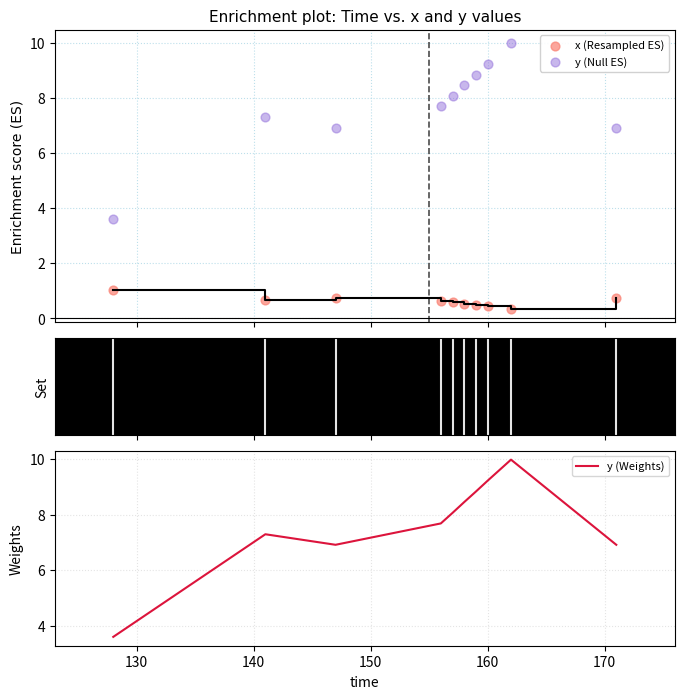

At how many categories does at least one series exceed 1?

10